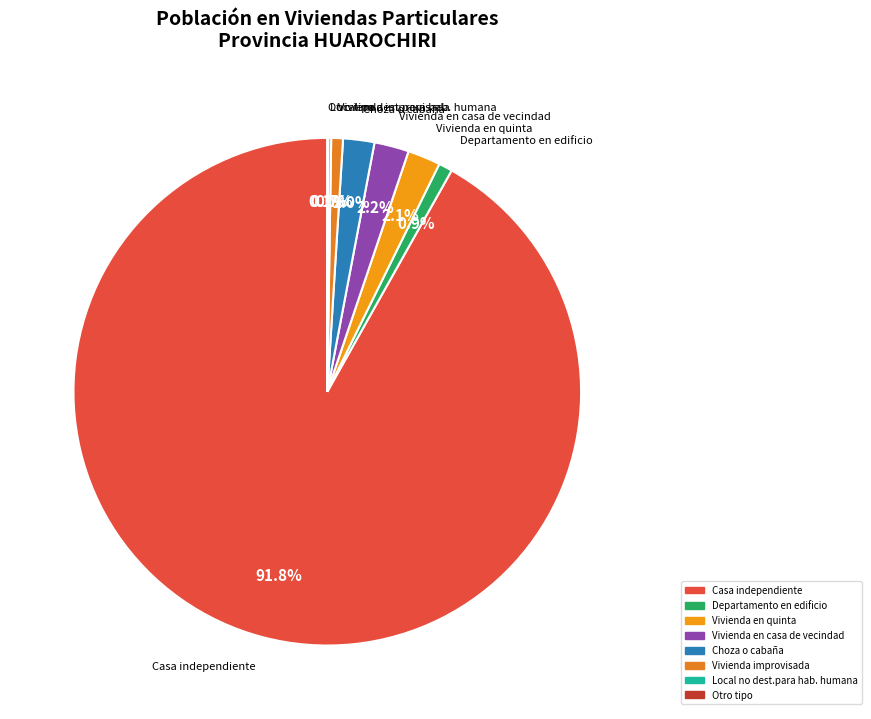

Which category accounts for the majority?

Casa independiente